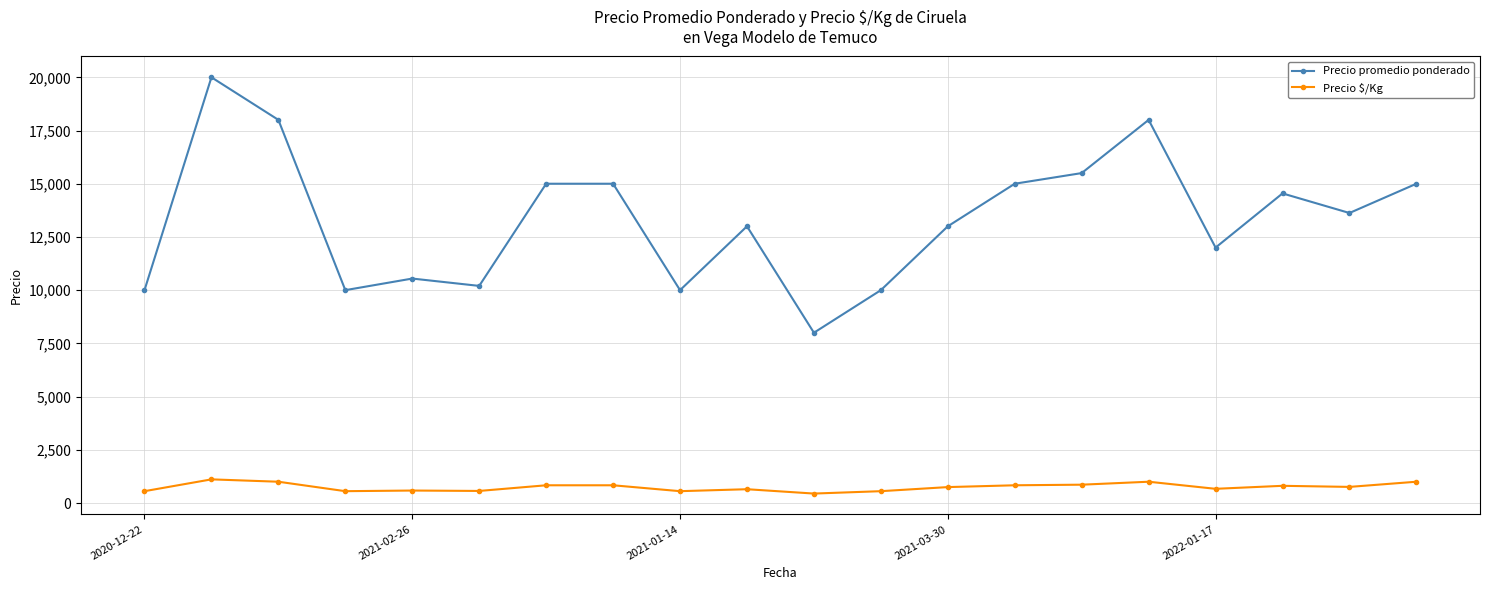

True or false: Precio $/Kg has more than 2 interior local peaks.

True